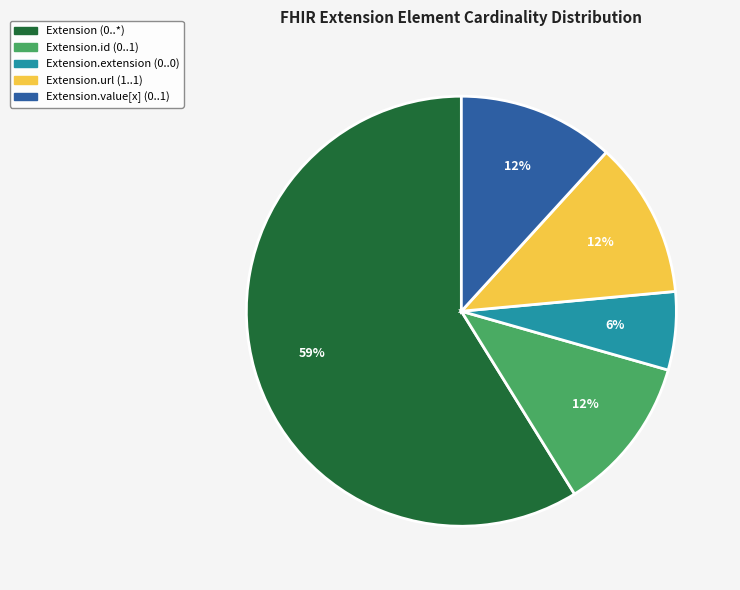

Is there any slice that represents more than half of the pie?

Yes